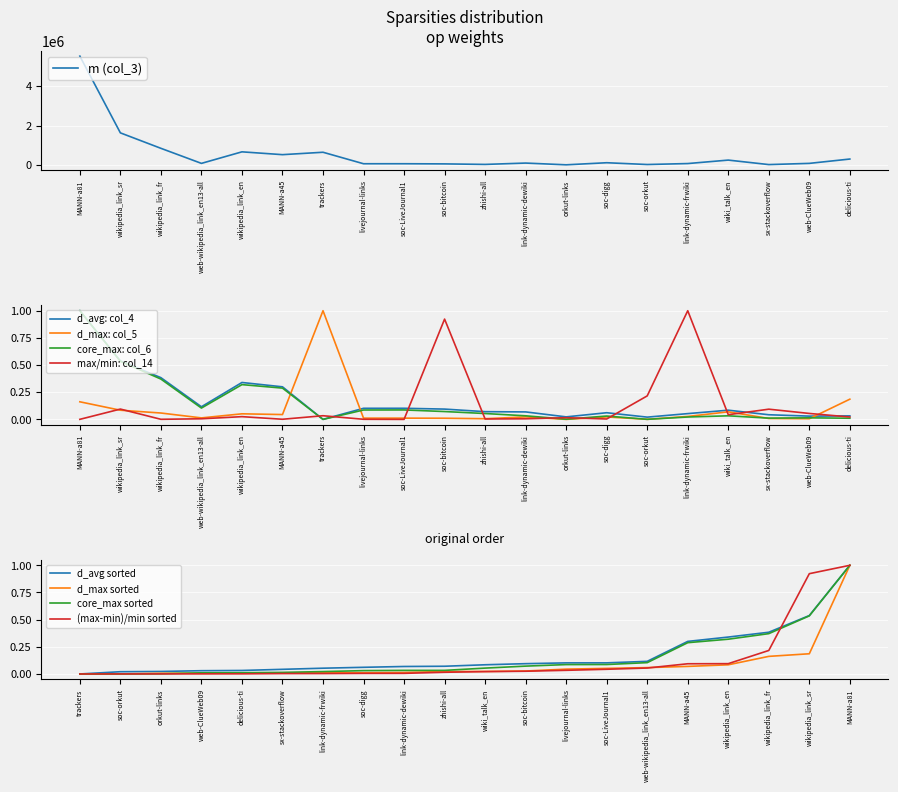

What are all the series names shown in the legend?

m (col_3), d_avg (col_4), d_max (col_5), core_max (col_6), max/min (col_14)